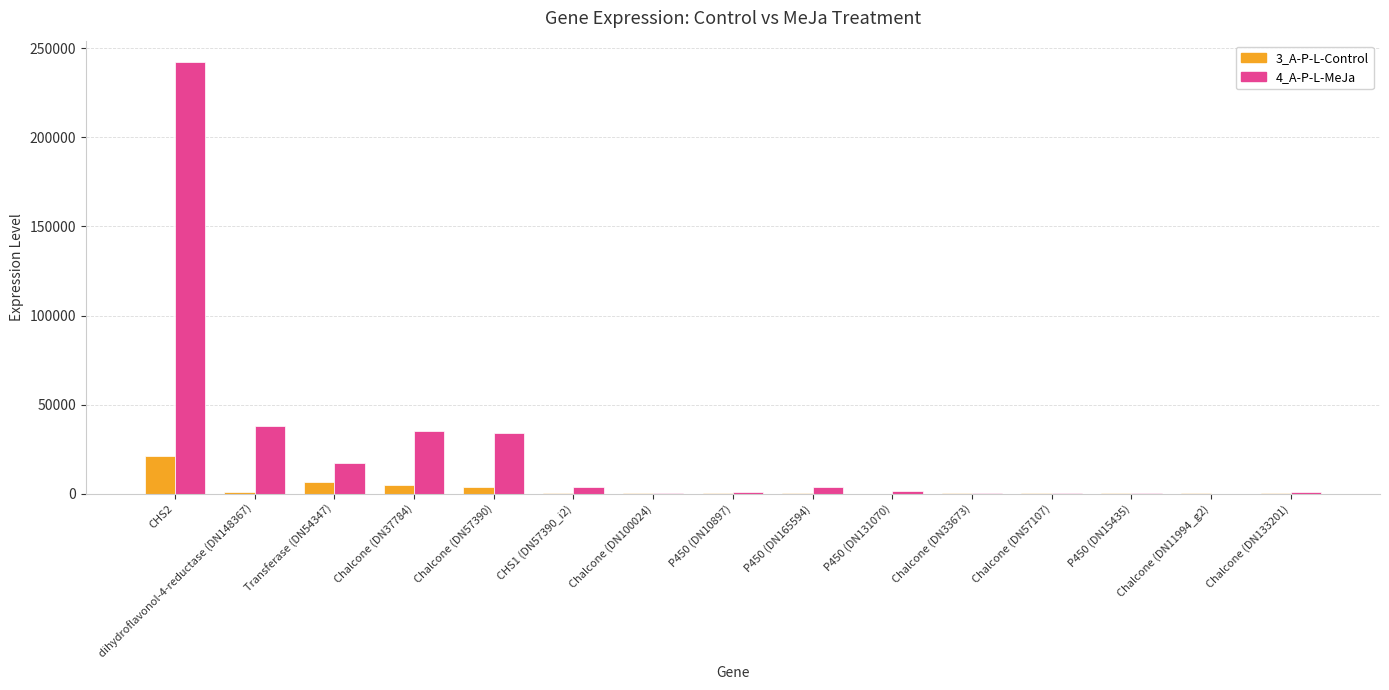

At which label does 3_A-P-L-Control reach its peak?

CHS2